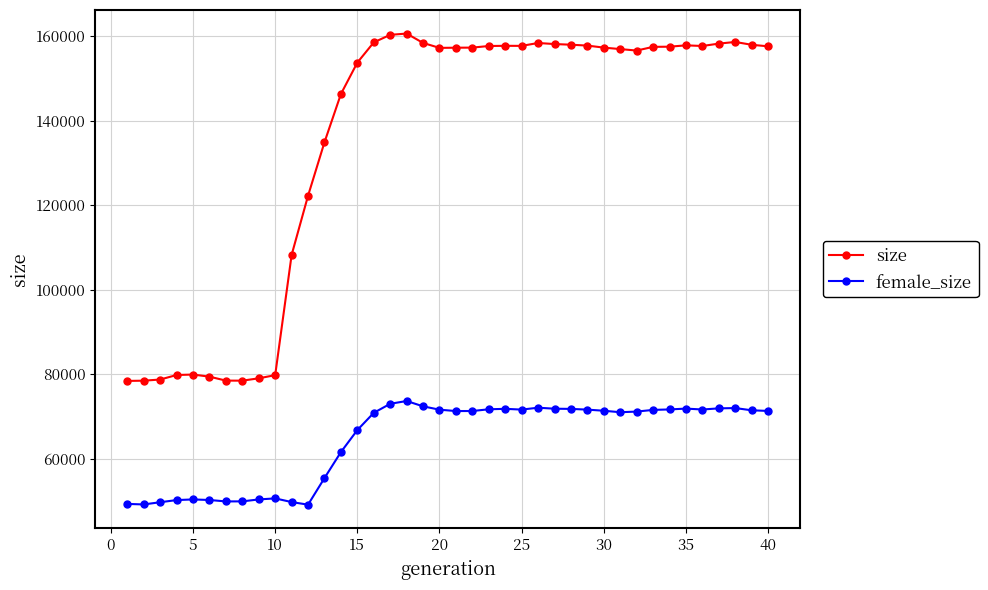

At how many categories does at least one series exceed 102378?

30